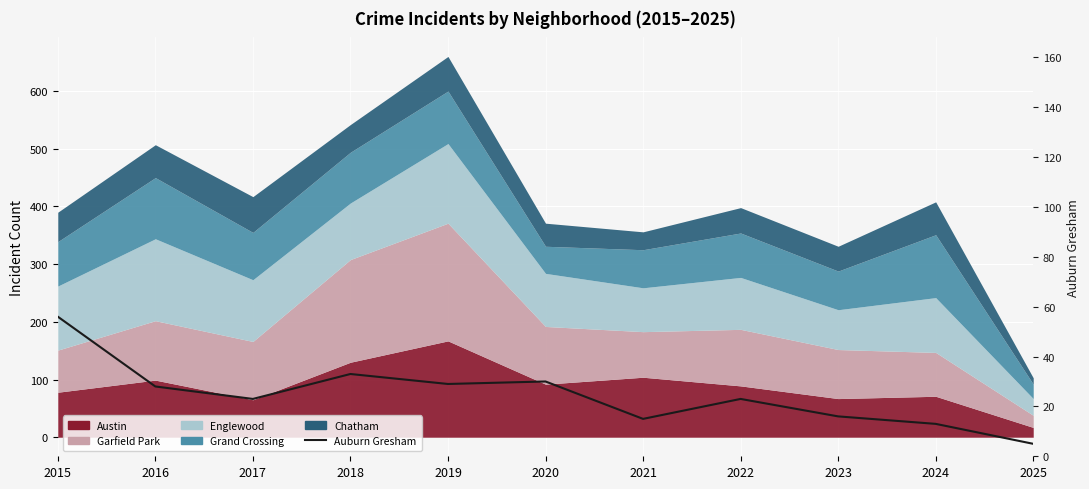

Which label corresponds to the smallest value in the chart?

2025